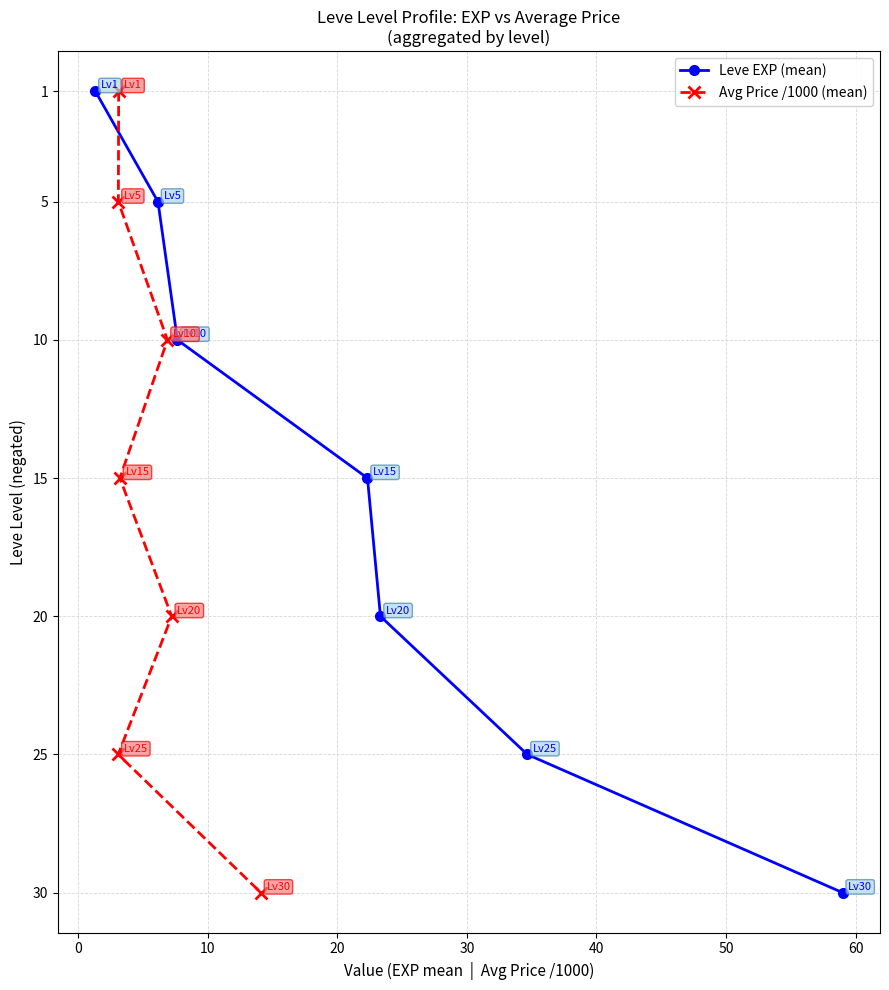

Does the chart have visible grid lines?

Yes